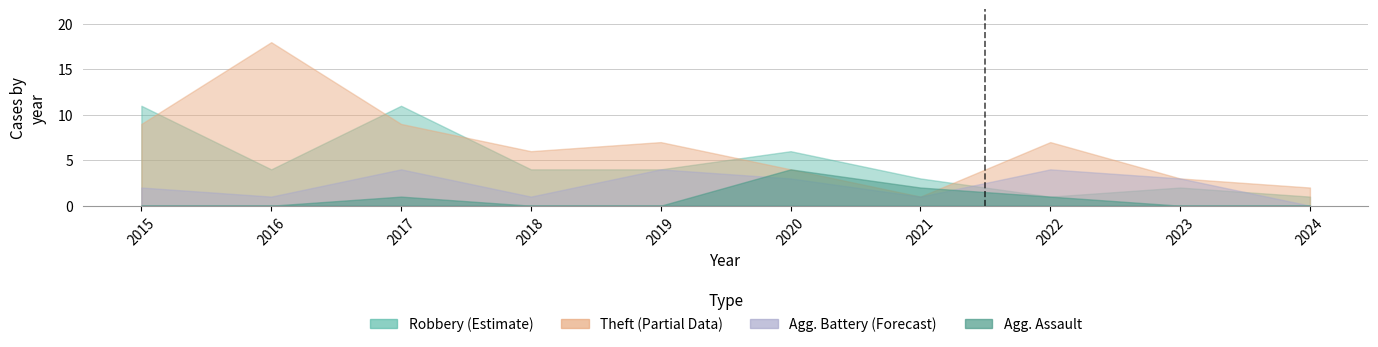

What is the greatest value displayed?

18